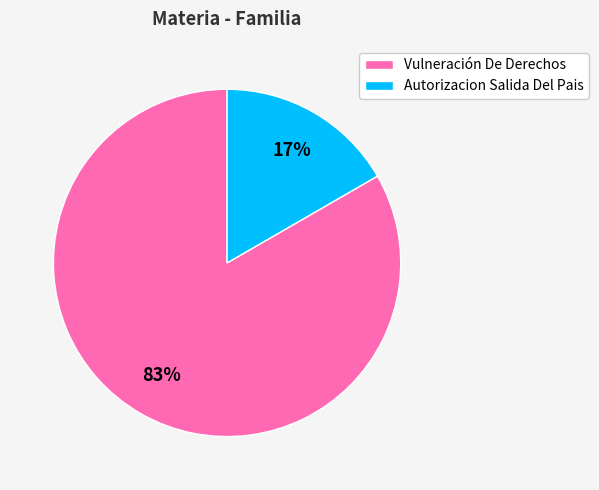

To the nearest percent, what is the average slice percentage?

50%